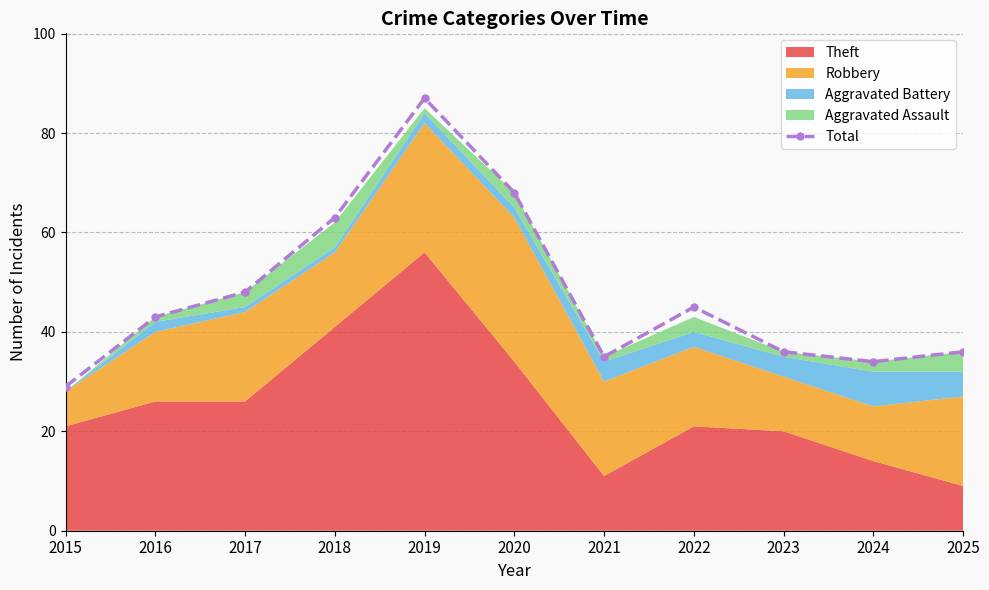

What is the minimum value shown in the chart?

29